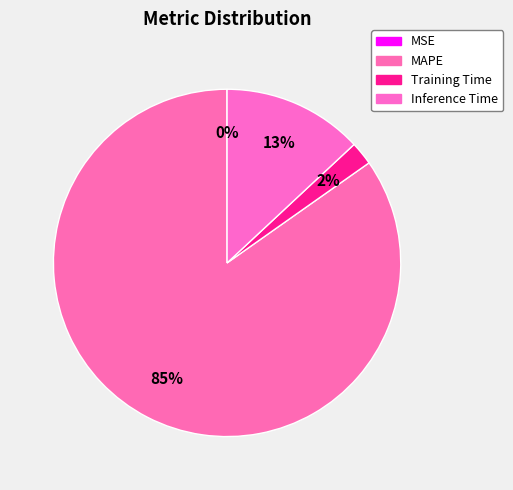

Count the number of slices in the pie.

4